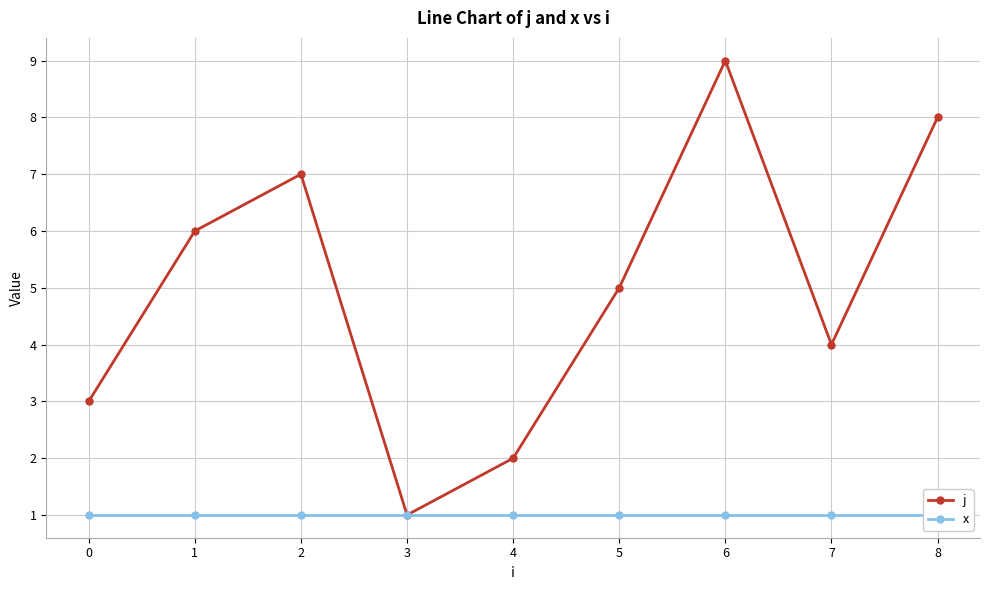

What is the total value across all series at 5?

6